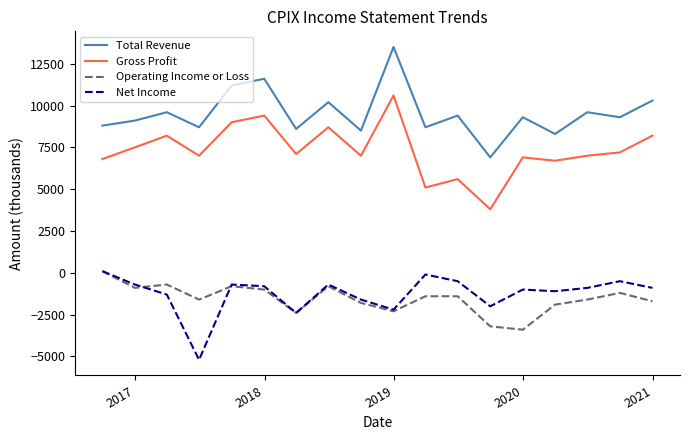

True or false: Gross Profit and Total Revenue intersect in this chart.

False